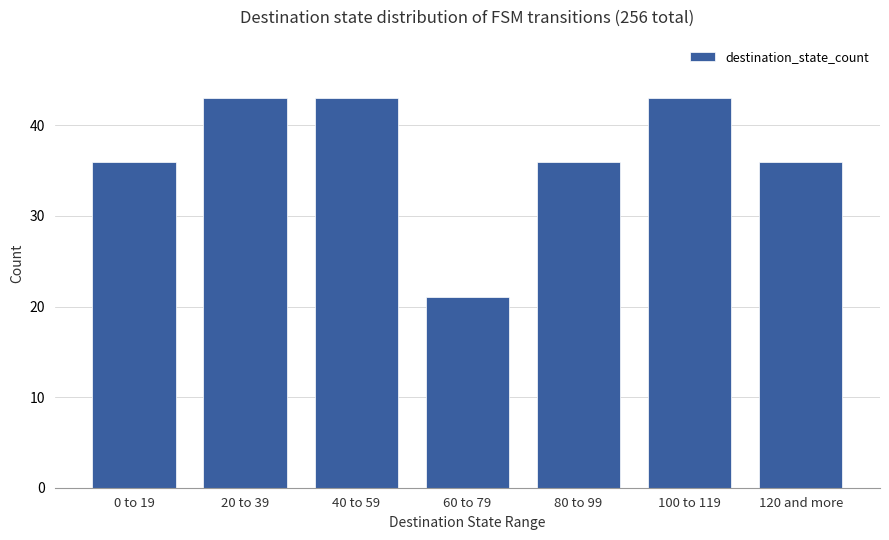

Is it true that the value at 120 and more is 23?

False